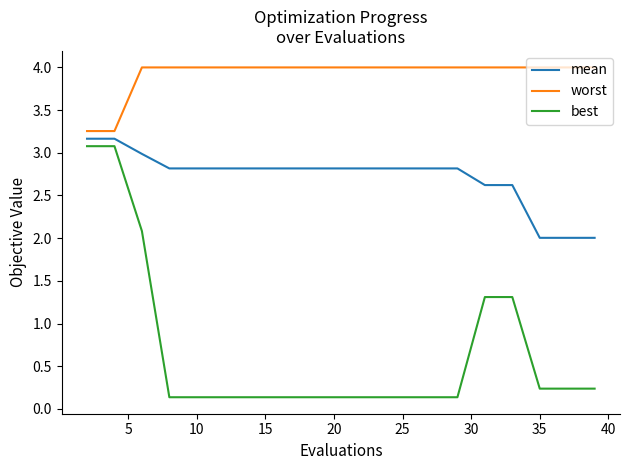

What is the average value of the mean series?

2.7